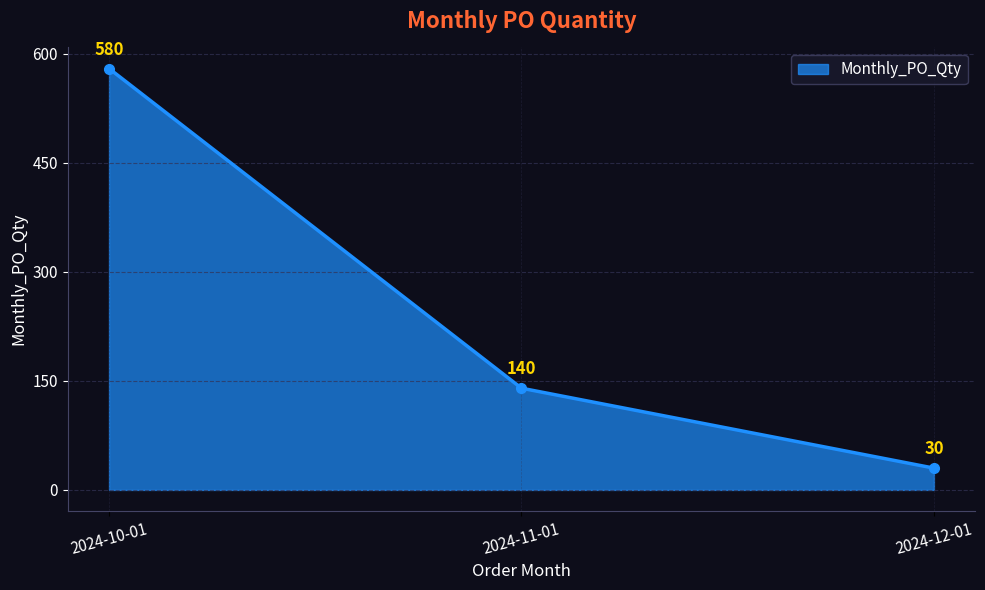

At which label does the data first exceed 140?

2024-10-01